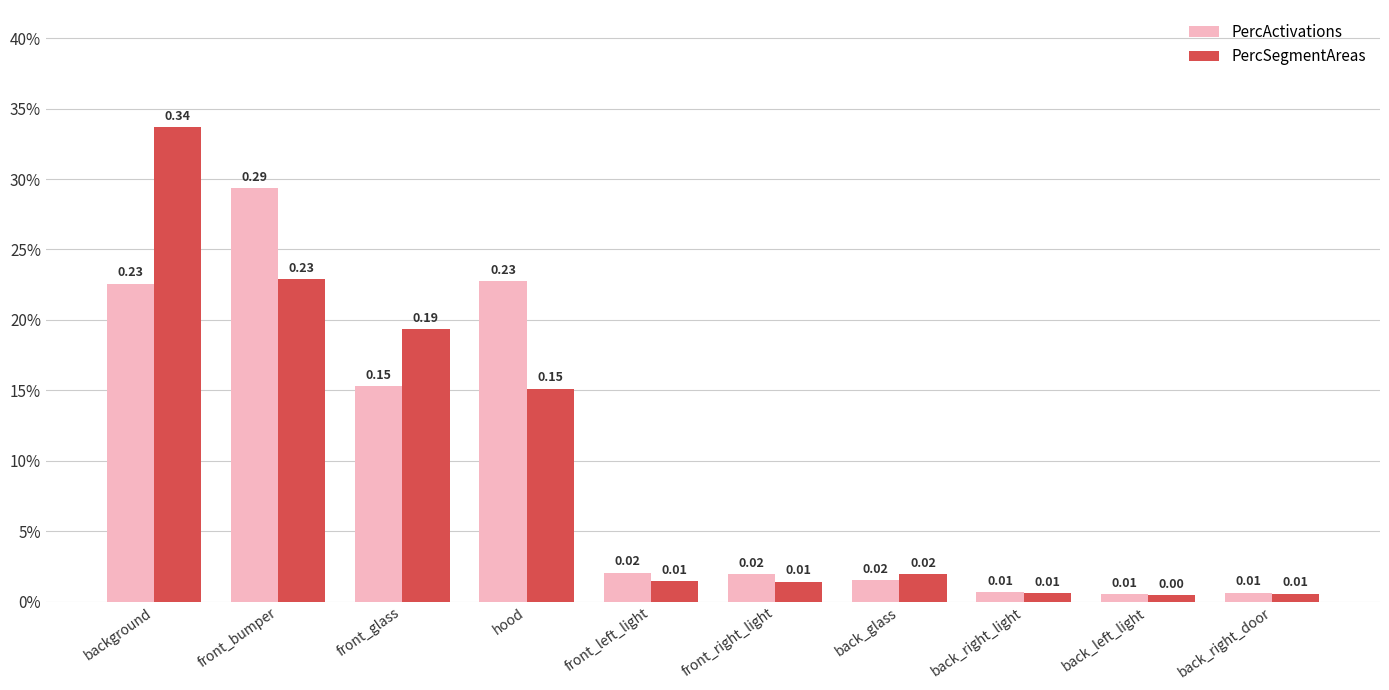

What is the average value of the PercActivations series?

0.1